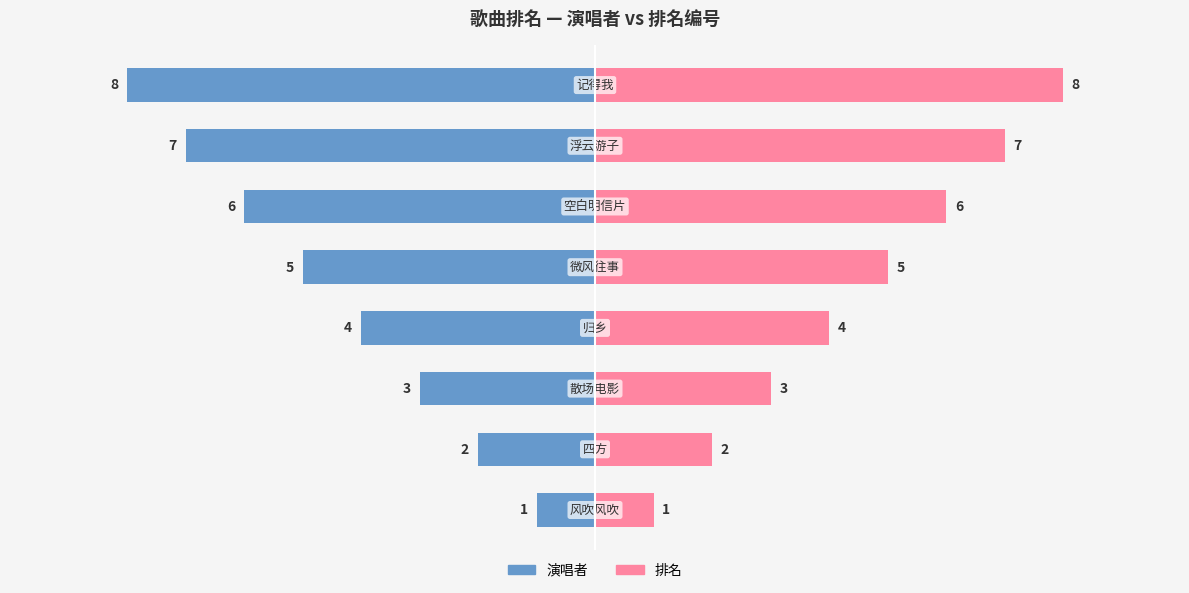

What is the difference between the highest and lowest values at 1?

4